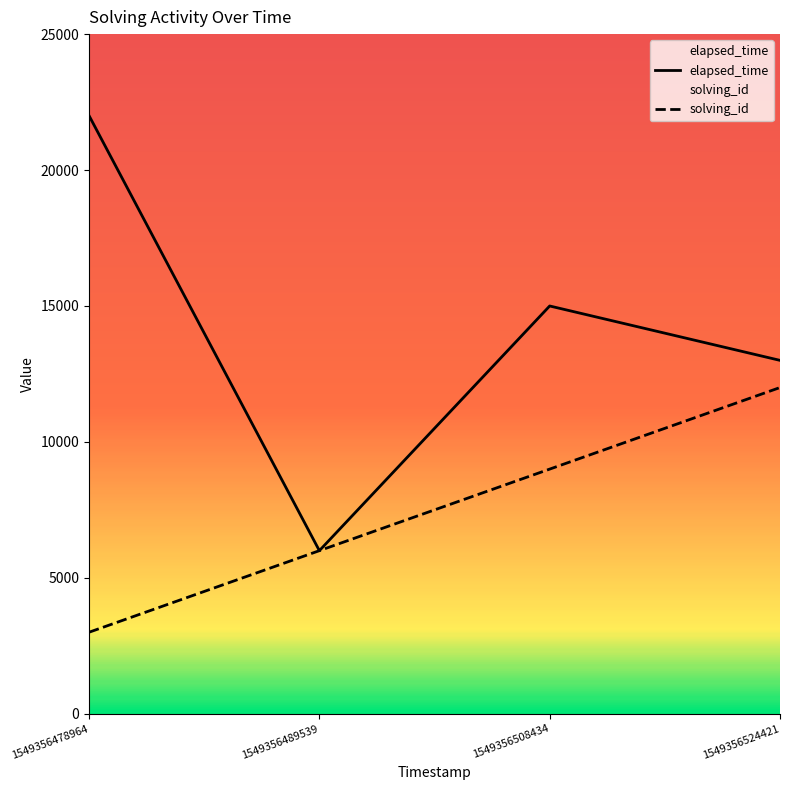

What is the difference between the highest and lowest values at 1549356508434?

6000